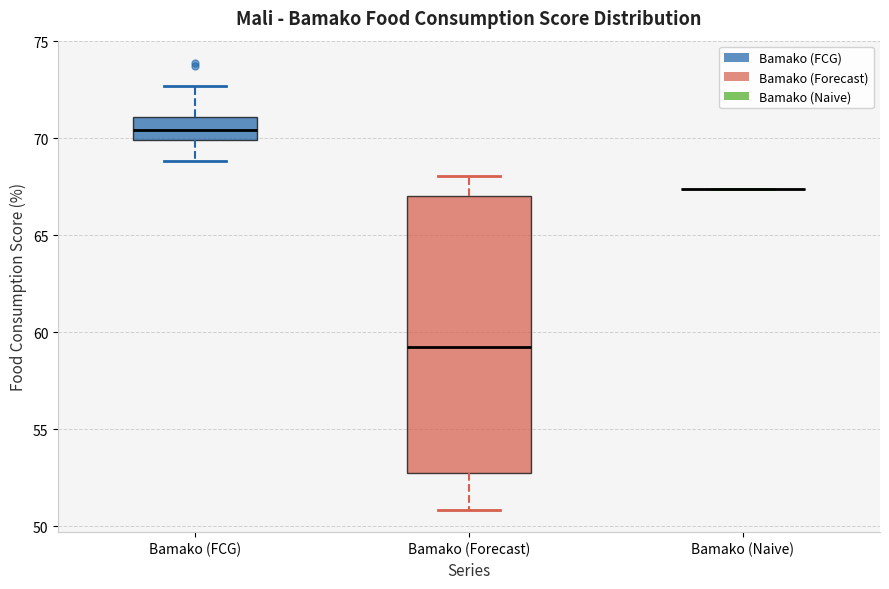

Comparing the boxes themselves (not the whiskers), which one is the tallest?

Bamako (Forecast)